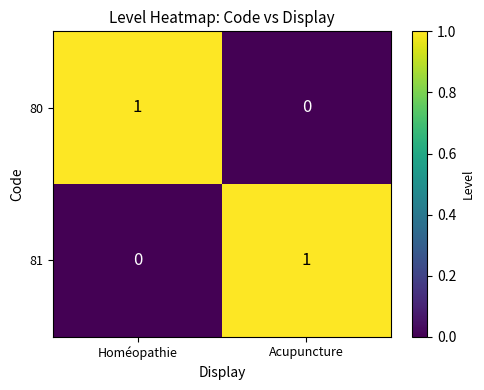

Reading left to right, extract all data points from this chart.

80: 1	0
81: 0	1